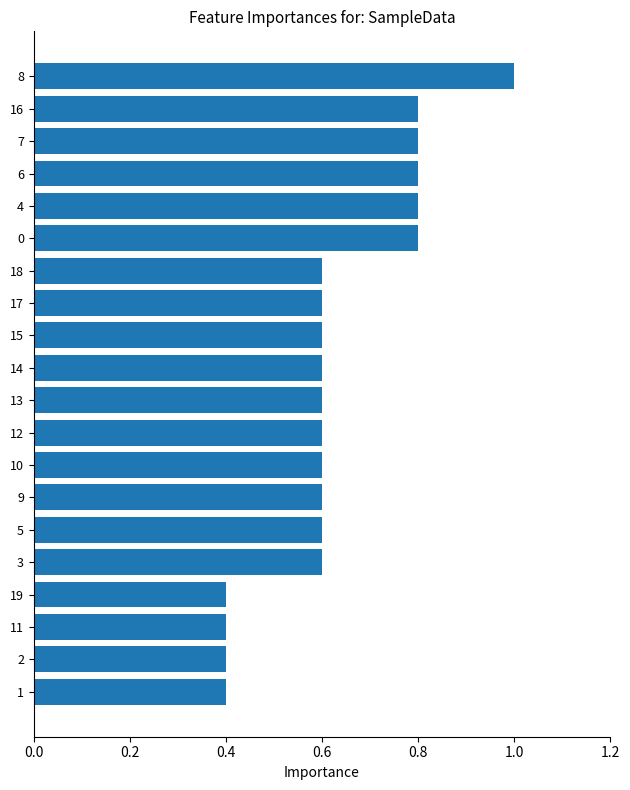

What is the approximate value at 11?

0.4